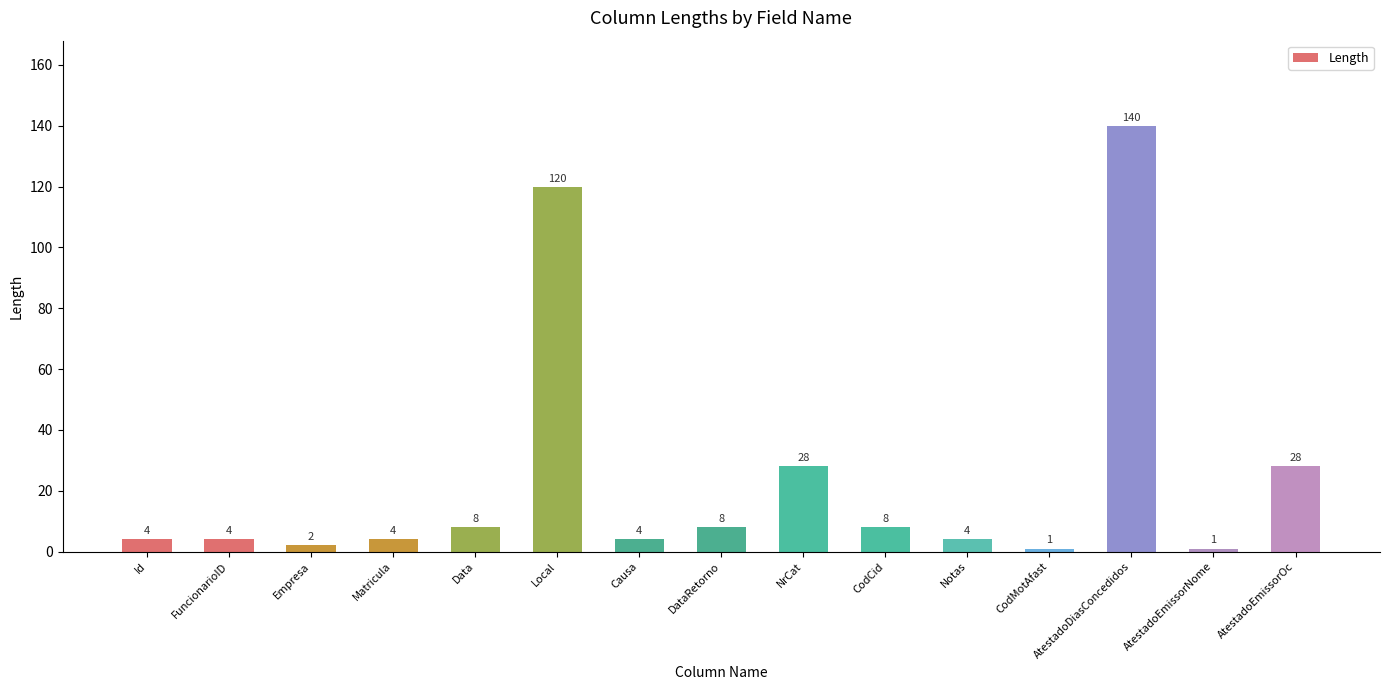

Is it true that the value at Data is 14?

False